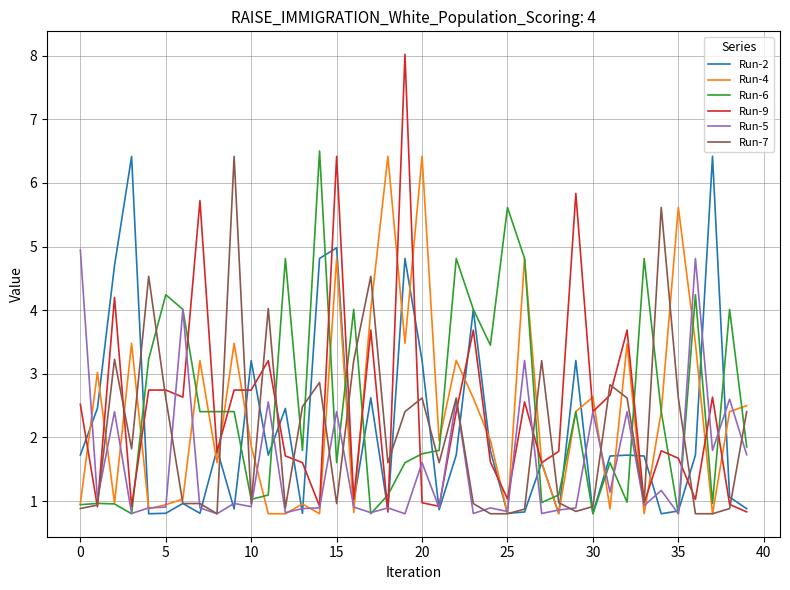

What is the difference between the maximum and minimum values in the Run-4 series?

5.6